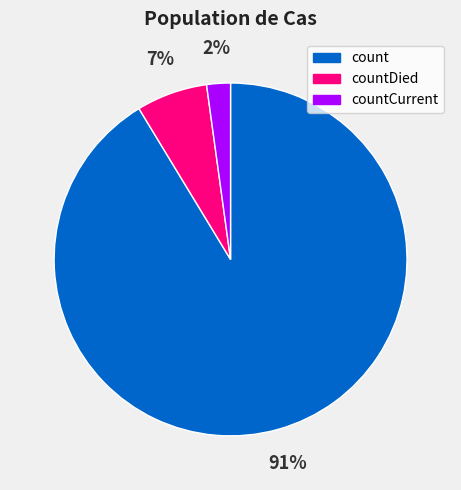

Is it true that countCurrent is 15% of the pie?

False